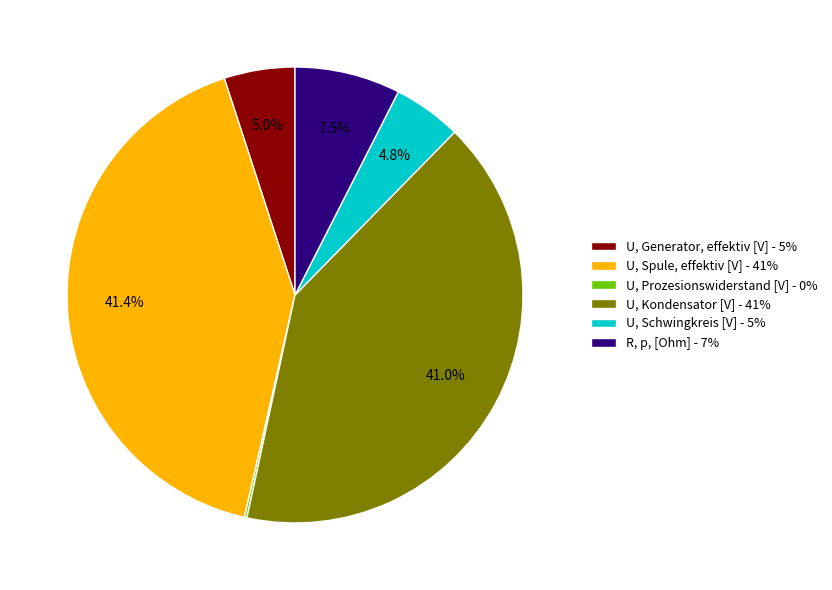

Is there any slice that represents more than half of the pie?

No